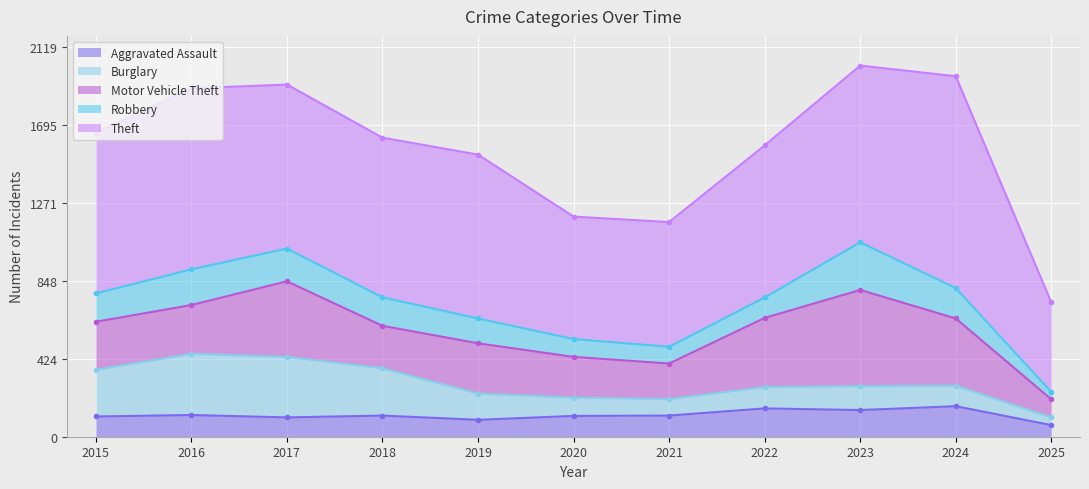

What value does the Theft series have at 2018, to the nearest 10?

870